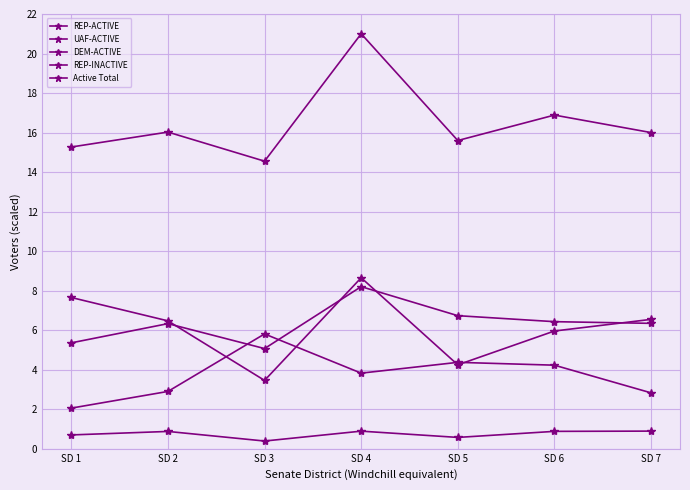

What is the highest value of the DEM-ACTIVE series?

5.8